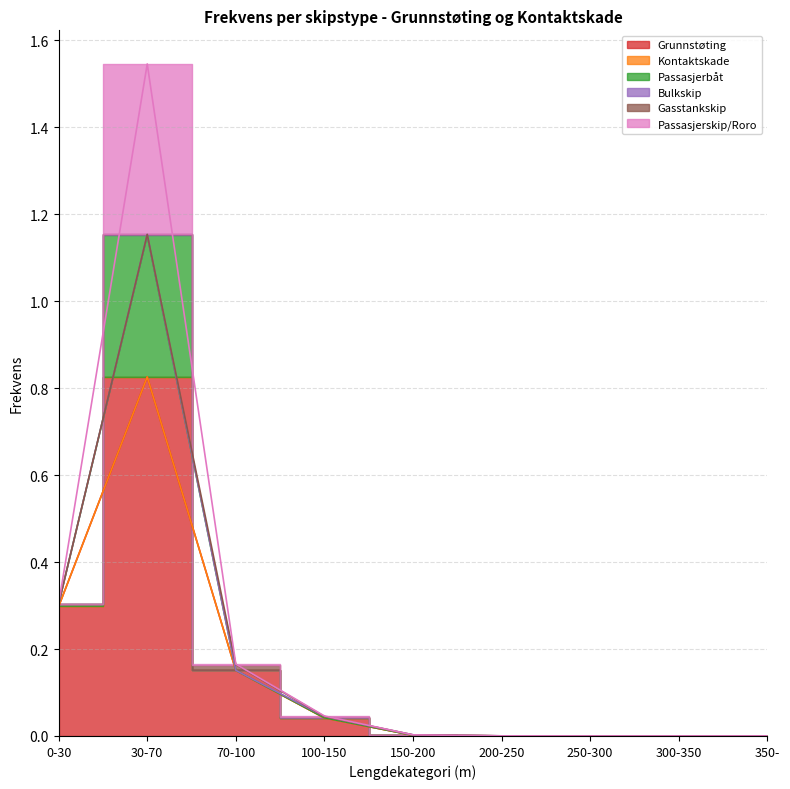

The value of Grunnstøting at 350- is 0.0. True or false?

True